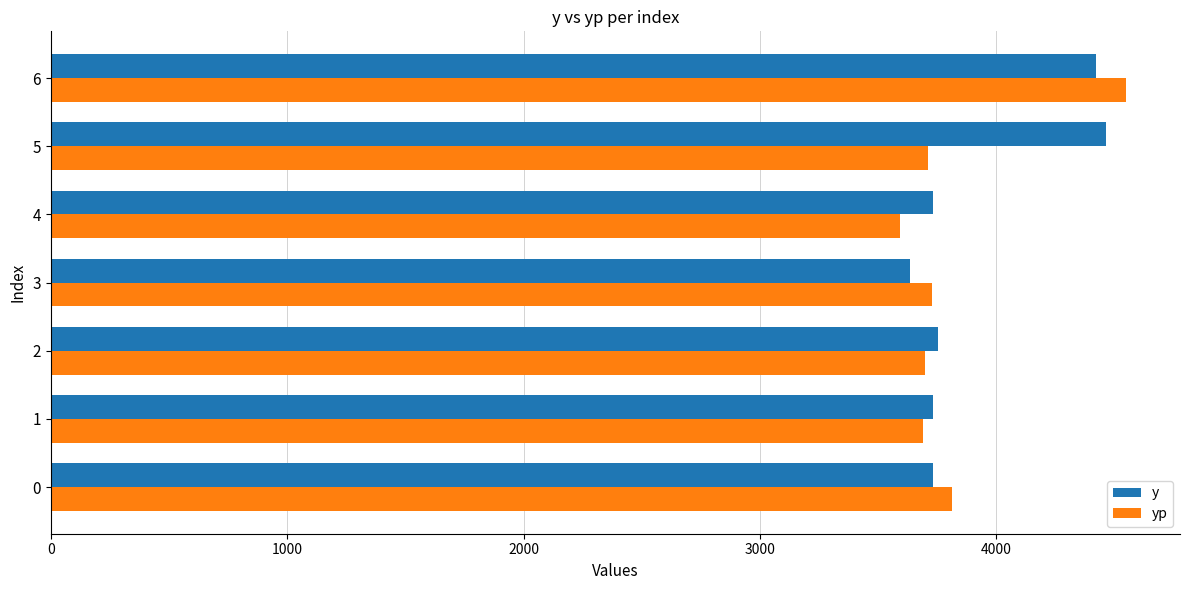

The value of y at 0 is 3732.0. True or false?

True